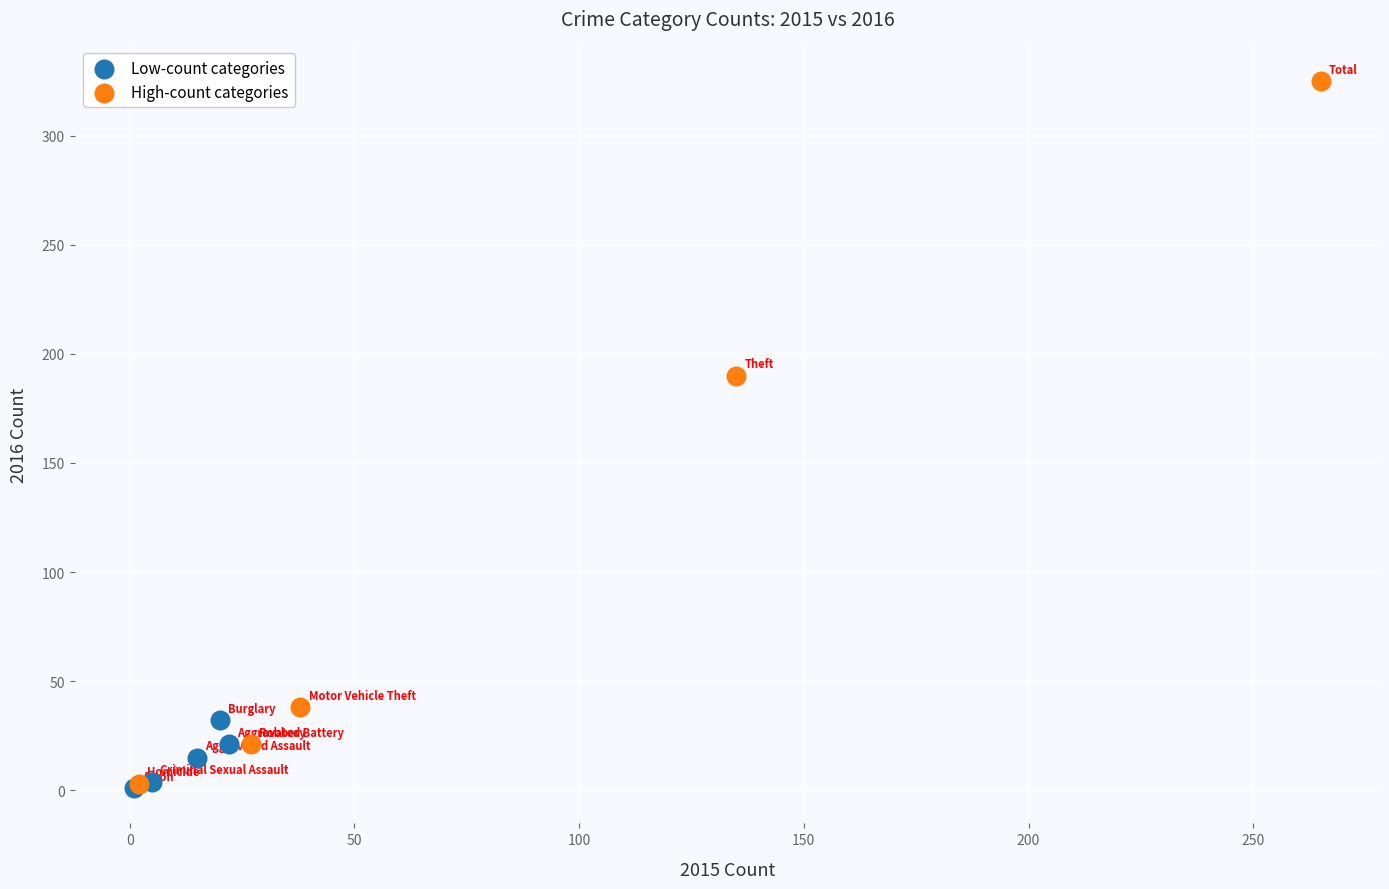

Which series has the widest spread of Y values?

High-count categories